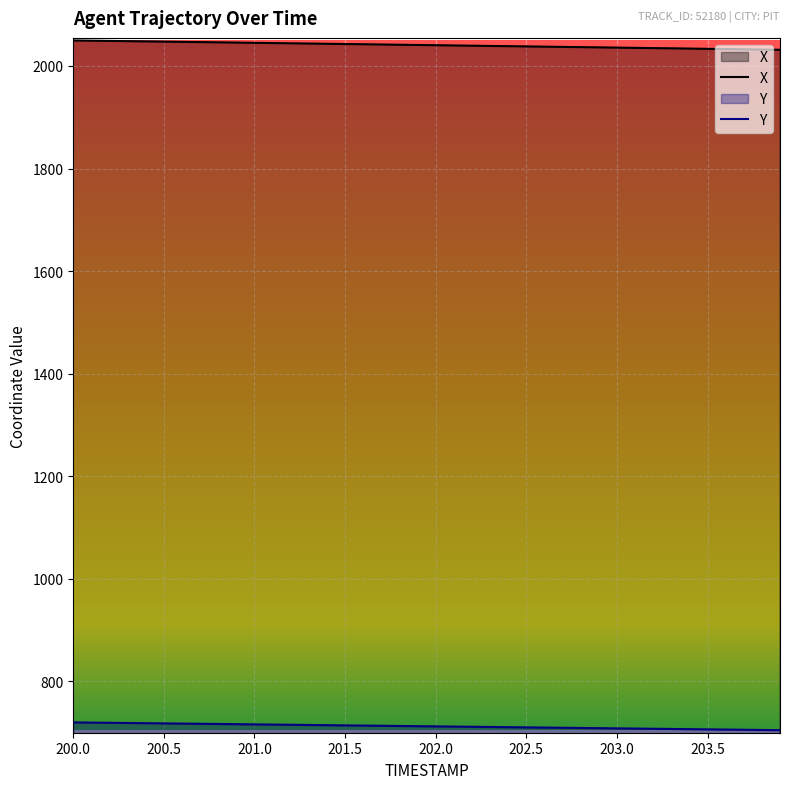

Rank the series at 201.9 from highest to lowest value.

X, Y